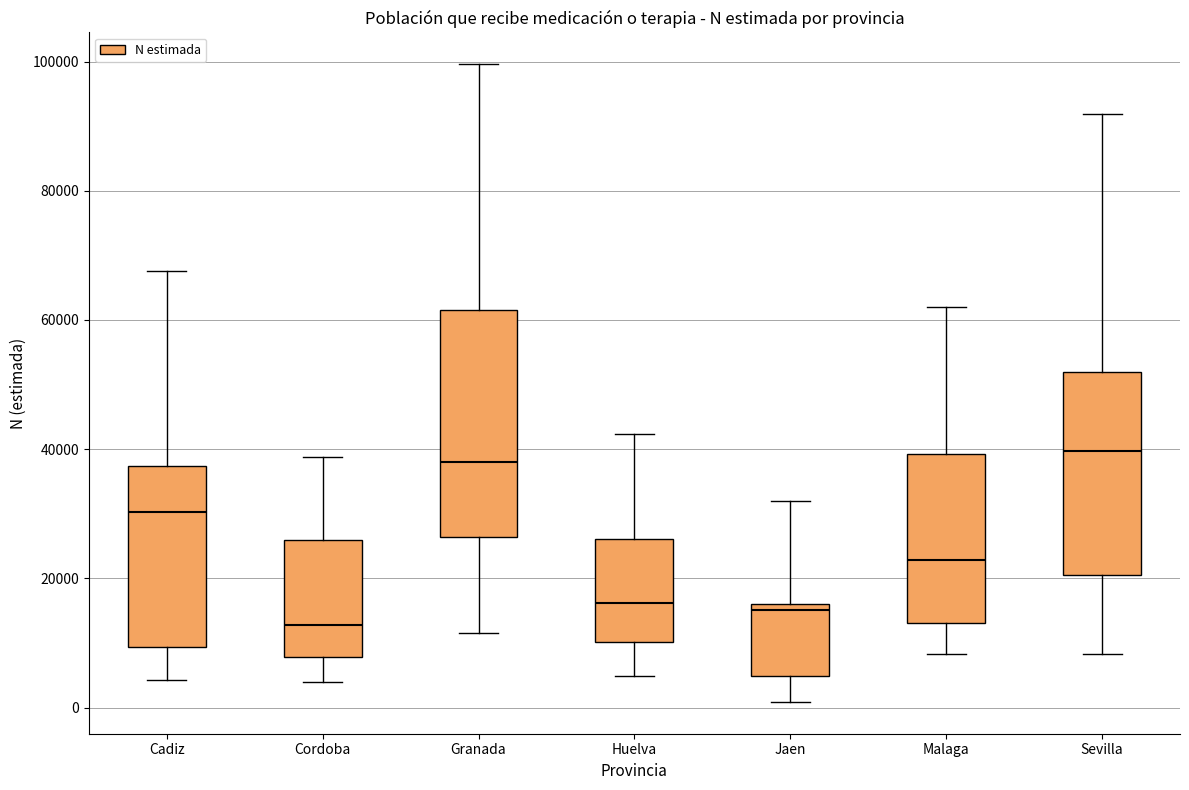

Reading left to right, transcribe this box plot: for each box, give where its median line is, the range the box spans, and where its two whiskers end, as read against the y-axis. The values are not printed on the chart, so give them approximately, as read against the axis.

Cadiz: median 30000, box 10000 to 38000, whiskers 4000 to 68000
Cordoba: median 12000, box 8000 to 26000, whiskers 4000 to 38000
Granada: median 38000, box 26000 to 62000, whiskers 12000 to 100000
Huelva: median 16000, box 10000 to 26000, whiskers 4000 to 42000
Jaen: median 16000 (just below the box's upper edge), box 4000 to 16000, whiskers 0 to 32000
Malaga: median 22000, box 14000 to 40000, whiskers 8000 to 62000
Sevilla: median 40000, box 20000 to 52000, whiskers 8000 to 92000